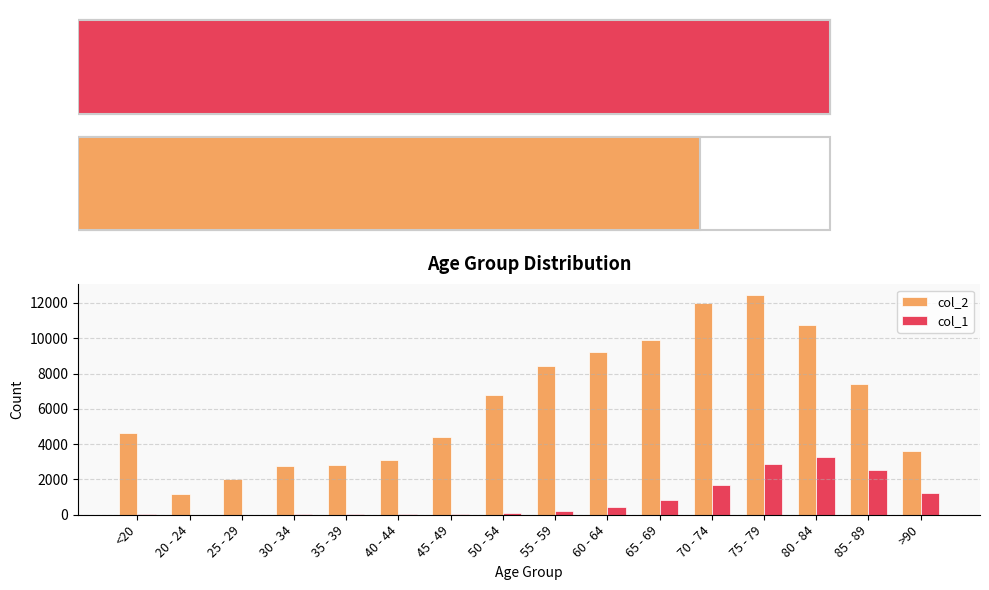

Count the number of data series in this chart.

2